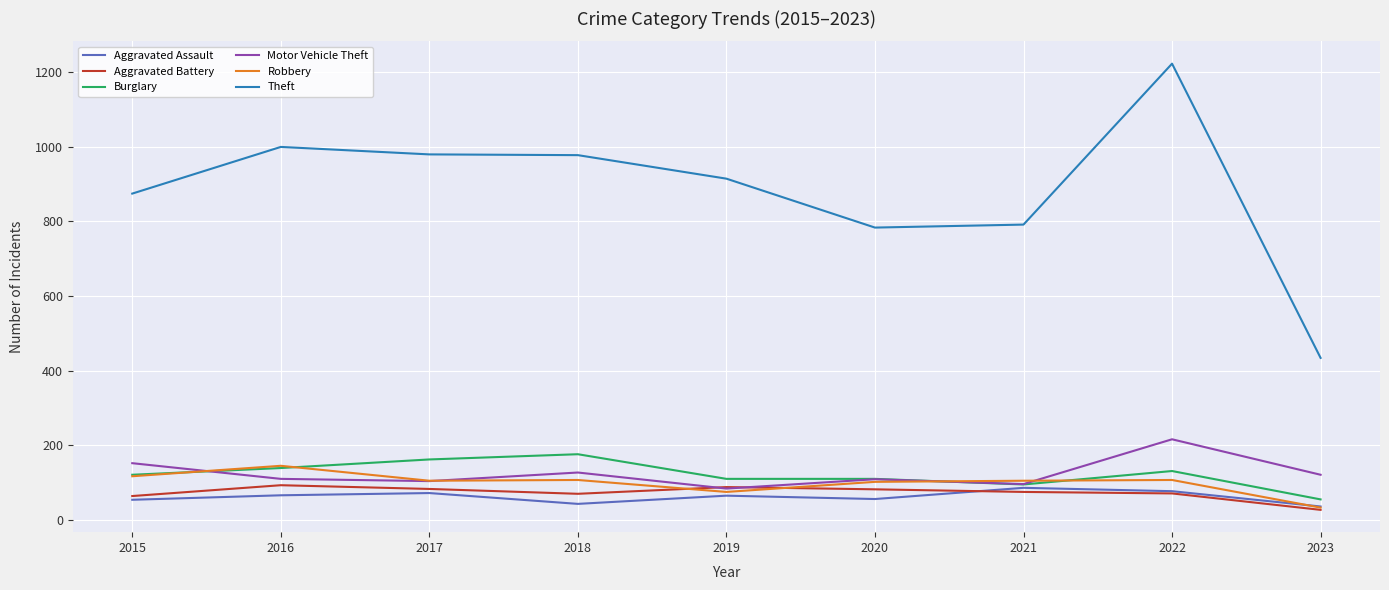

Which series has the largest total across all categories?

Theft